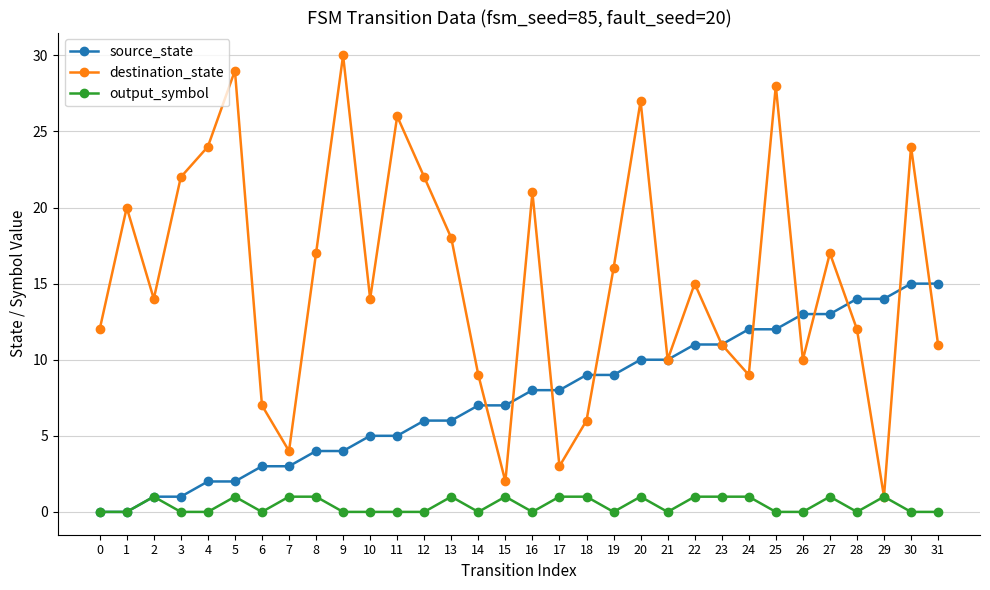

What are all the series names shown in the legend?

source_state, destination_state, output_symbol